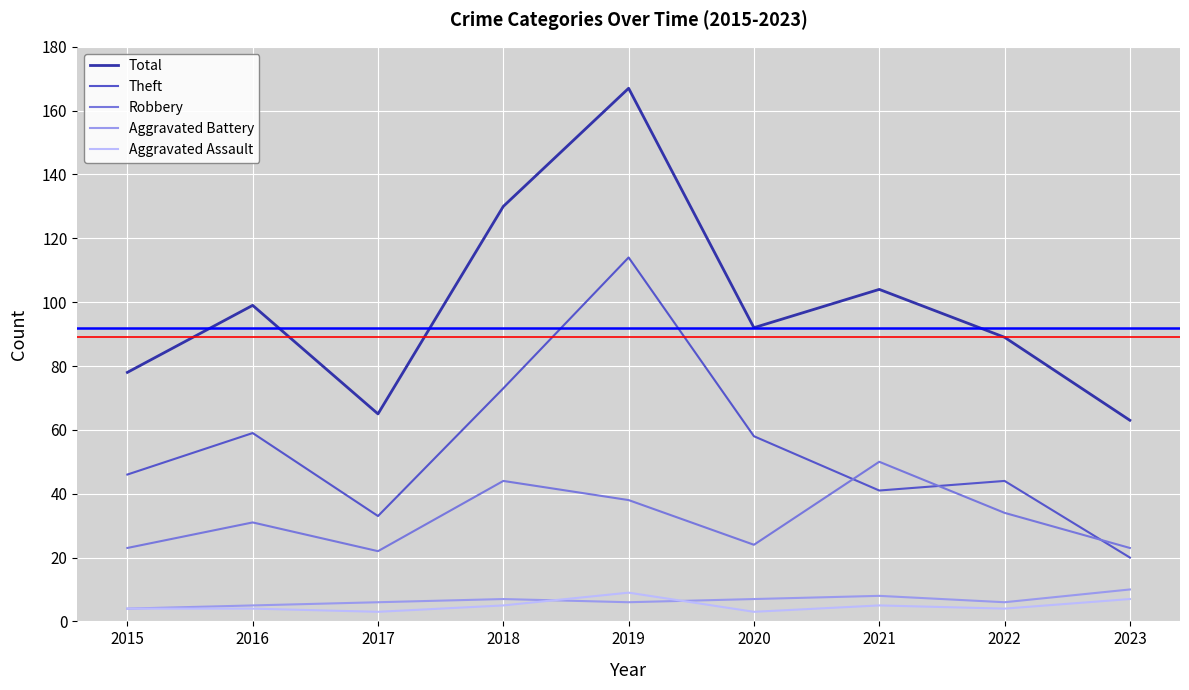

Reading left to right, what are all the values shown in this chart?

Total: 78	99	65	130	167	92	104	89	63
Theft: 46	59	33	73	114	58	41	44	20
Robbery: 23	31	22	44	38	24	50	34	23
Aggravated Battery: 4	5	6	7	6	7	8	6	10
Aggravated Assault: 4	4	3	5	9	3	5	4	7